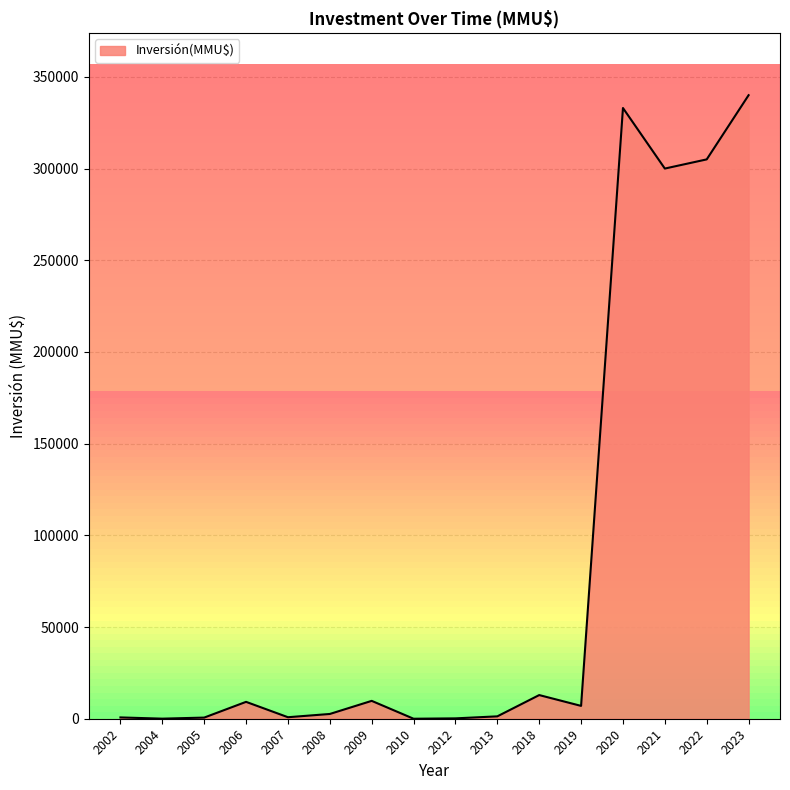

What value does the data have at 2004?

41